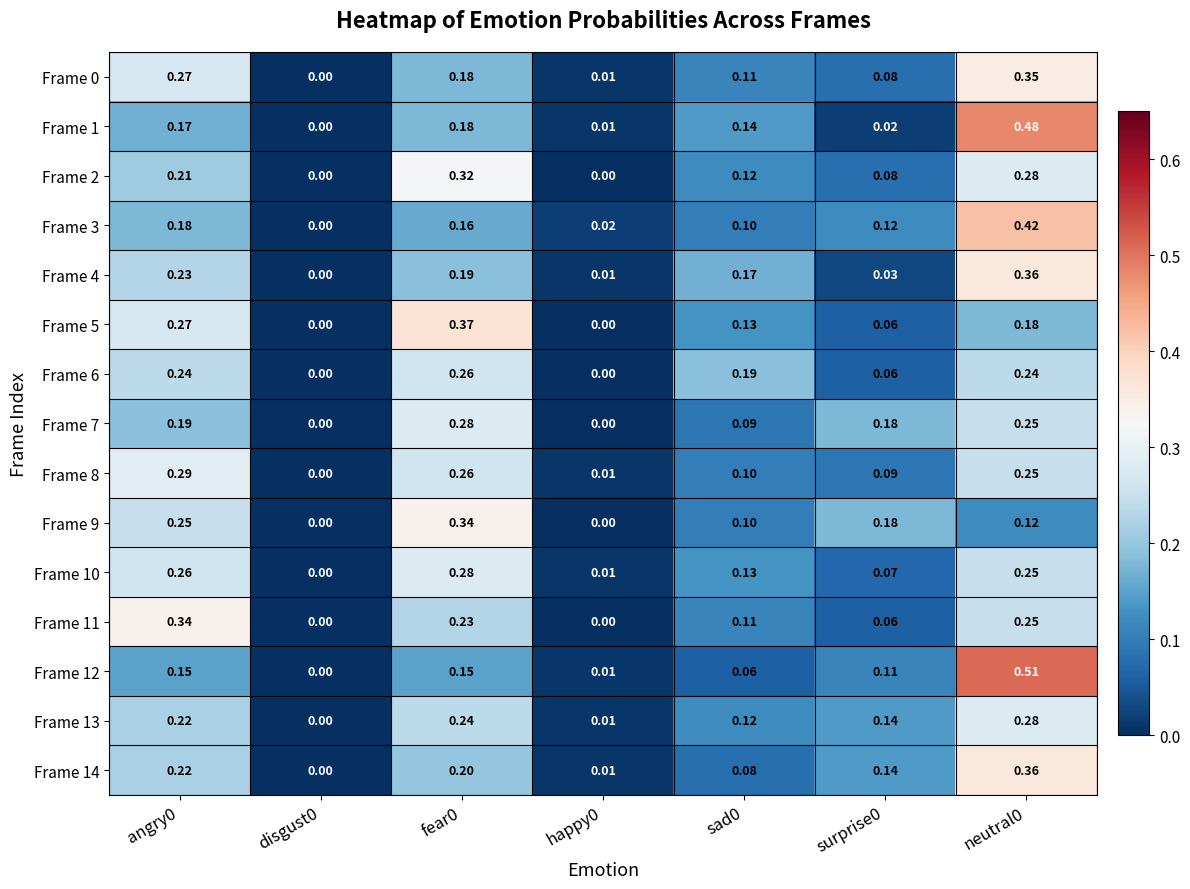

Reading left to right, transcribe all the data shown in this chart.

Frame 0: angry0=0.3	disgust0=0.0	fear0=0.2	happy0=0.0	sad0=0.1	surprise0=0.1	neutral0=0.3
Frame 1: angry0=0.2	disgust0=0.0	fear0=0.2	happy0=0.0	sad0=0.1	surprise0=0.0	neutral0=0.5
Frame 2: angry0=0.2	disgust0=0.0	fear0=0.3	happy0=0.0	sad0=0.1	surprise0=0.1	neutral0=0.3
Frame 3: angry0=0.2	disgust0=0.0	fear0=0.2	happy0=0.0	sad0=0.1	surprise0=0.1	neutral0=0.4
Frame 4: angry0=0.2	disgust0=0.0	fear0=0.2	happy0=0.0	sad0=0.2	surprise0=0.0	neutral0=0.4
Frame 5: angry0=0.3	disgust0=0.0	fear0=0.4	happy0=0.0	sad0=0.1	surprise0=0.1	neutral0=0.2
Frame 6: angry0=0.2	disgust0=0.0	fear0=0.3	happy0=0.0	sad0=0.2	surprise0=0.1	neutral0=0.2
Frame 7: angry0=0.2	disgust0=0.0	fear0=0.3	happy0=0.0	sad0=0.1	surprise0=0.2	neutral0=0.2
Frame 8: angry0=0.3	disgust0=0.0	fear0=0.3	happy0=0.0	sad0=0.1	surprise0=0.1	neutral0=0.2
Frame 9: angry0=0.2	disgust0=0.0	fear0=0.3	happy0=0.0	sad0=0.1	surprise0=0.2	neutral0=0.1
Frame 10: angry0=0.3	disgust0=0.0	fear0=0.3	happy0=0.0	sad0=0.1	surprise0=0.1	neutral0=0.2
Frame 11: angry0=0.3	disgust0=0.0	fear0=0.2	happy0=0.0	sad0=0.1	surprise0=0.1	neutral0=0.2
Frame 12: angry0=0.1	disgust0=0.0	fear0=0.1	happy0=0.0	sad0=0.1	surprise0=0.1	neutral0=0.5
Frame 13: angry0=0.2	disgust0=0.0	fear0=0.2	happy0=0.0	sad0=0.1	surprise0=0.1	neutral0=0.3
Frame 14: angry0=0.2	disgust0=0.0	fear0=0.2	happy0=0.0	sad0=0.1	surprise0=0.1	neutral0=0.4